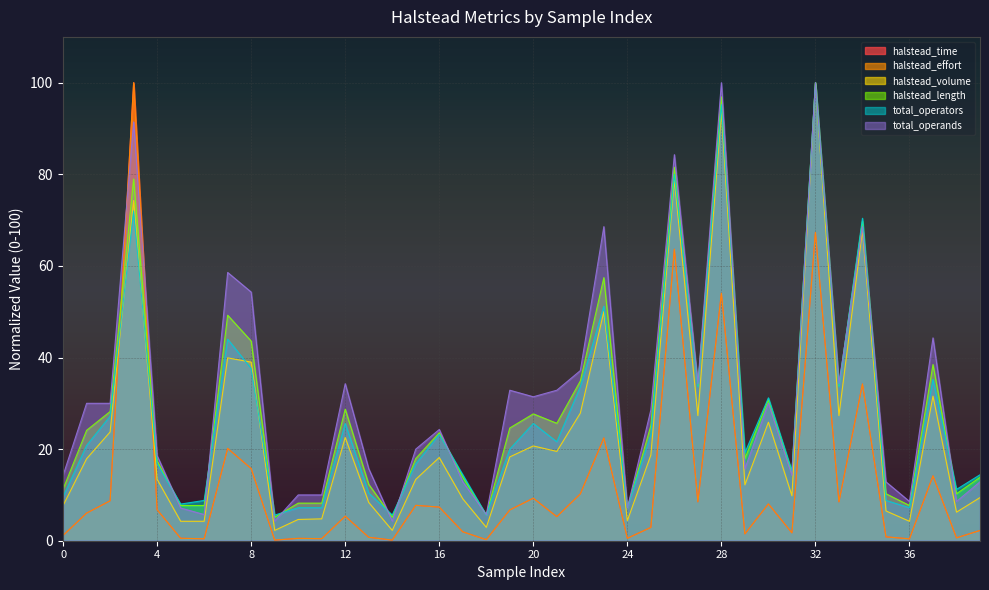

Which series has the largest total across all categories?

total_operands